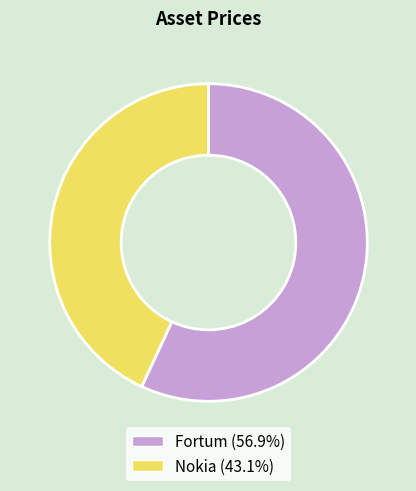

How many slices are in this pie chart?

2